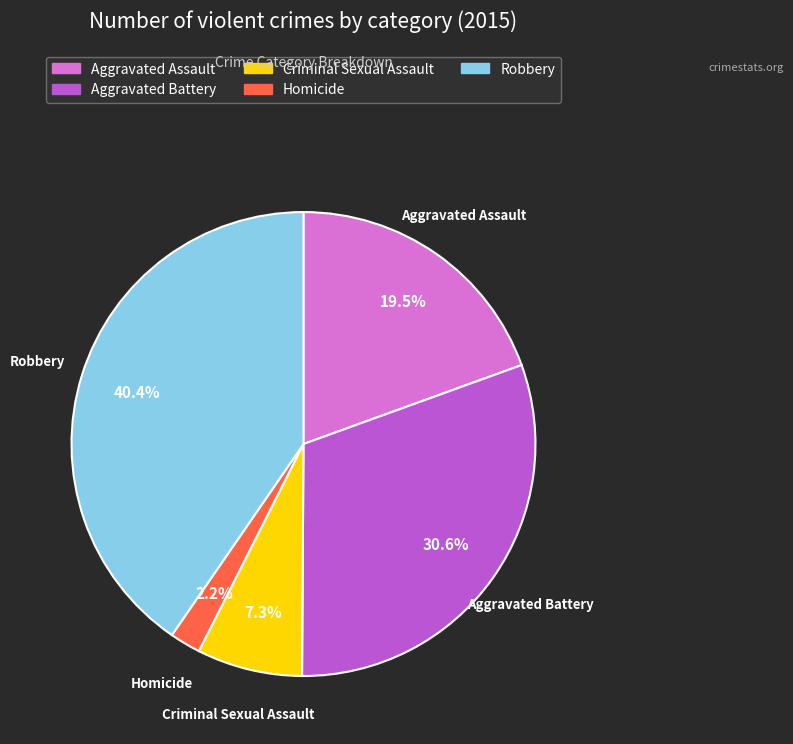

How much of the chart is everything except Criminal Sexual Assault?

92.7%